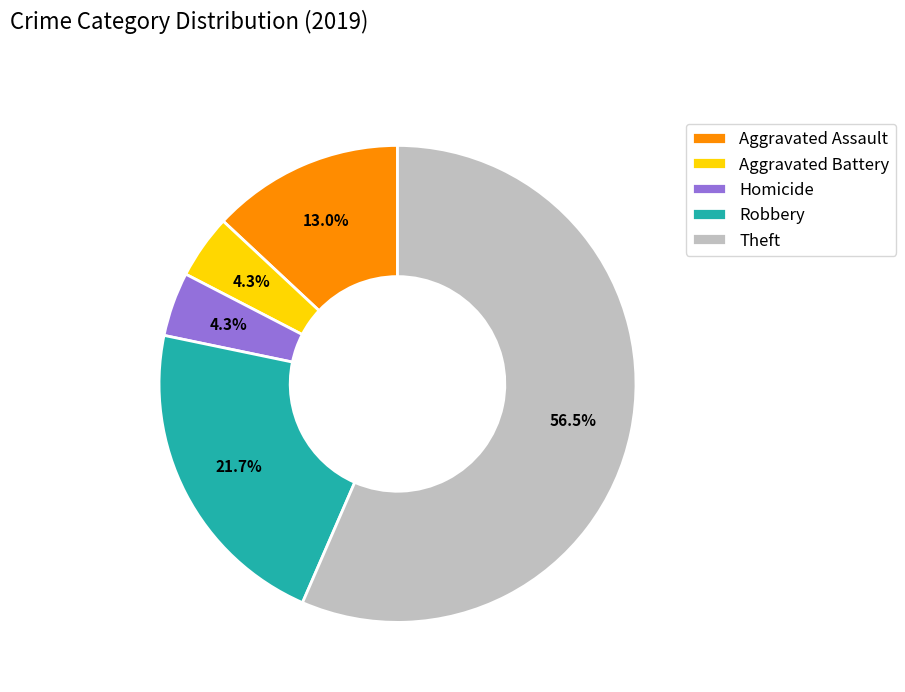

How many slices are in this pie chart?

5